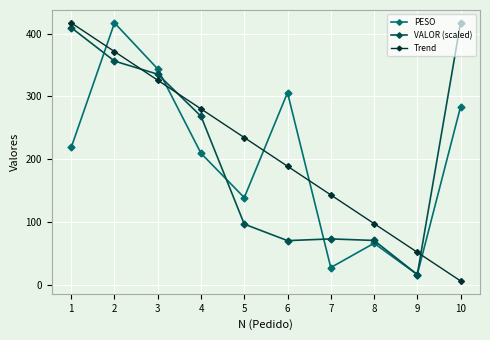

True or false: PESO and Trend intersect in this chart.

True